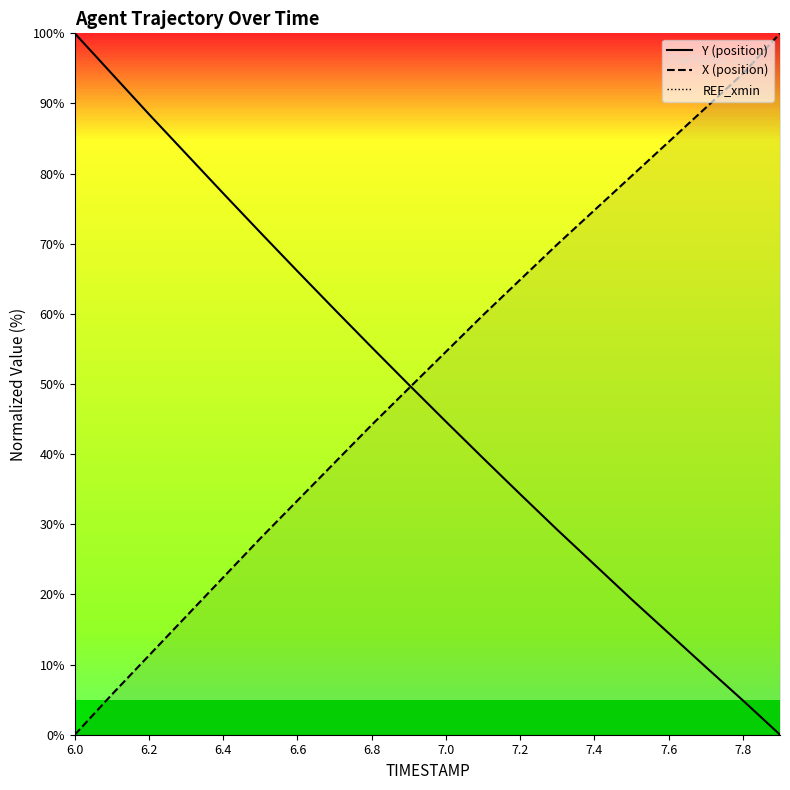

True or false: X (position) and REF_xmin cross at least once.

False